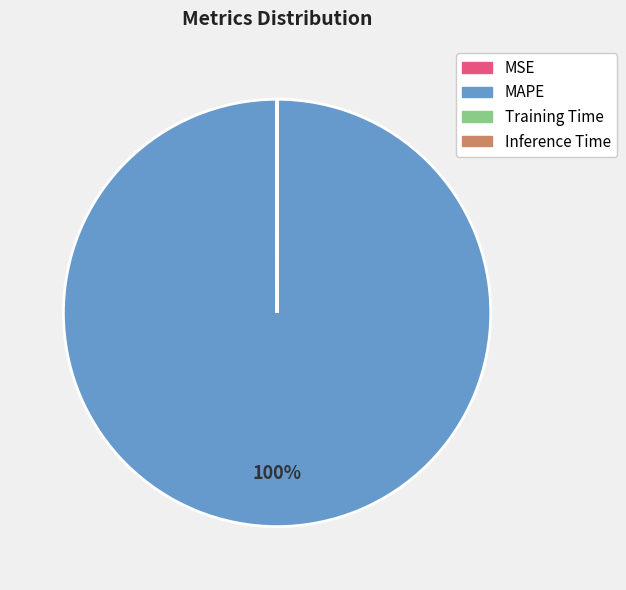

Is it true that MAPE is 100% of the pie?

True